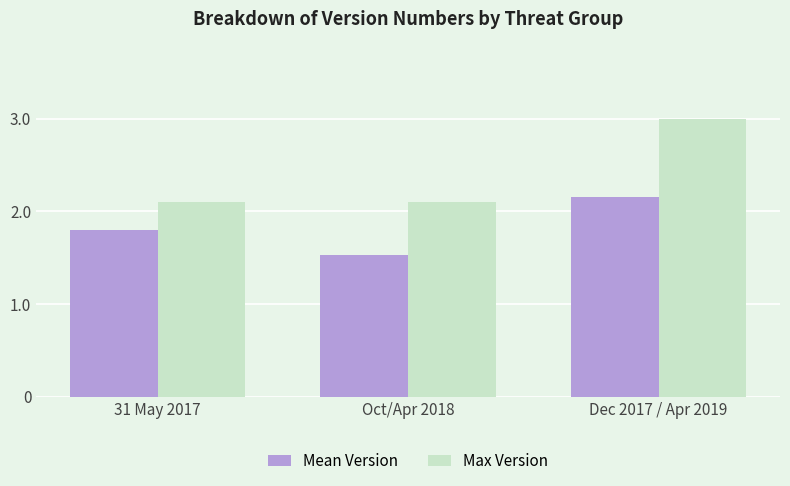

What position from the right is 31 May 2017?

3